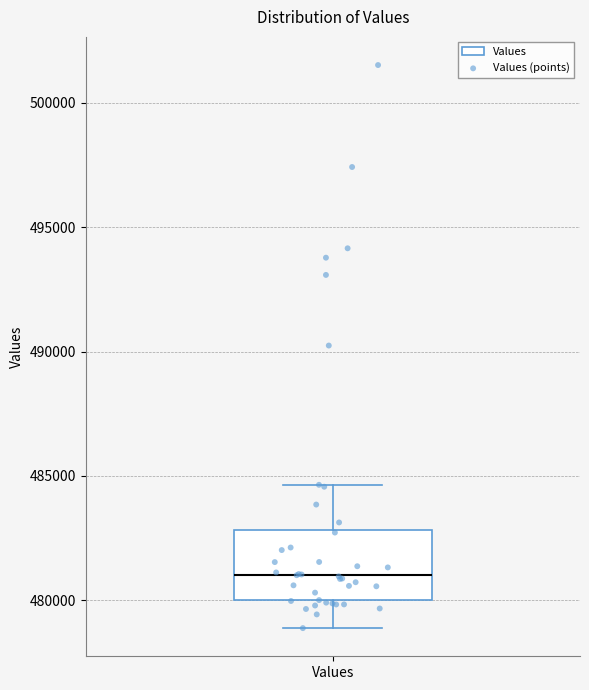

Where does the lower whisker of the box for Values end on the y-axis? The values are not printed on the chart, so give them approximately, as read against the axis.

479000